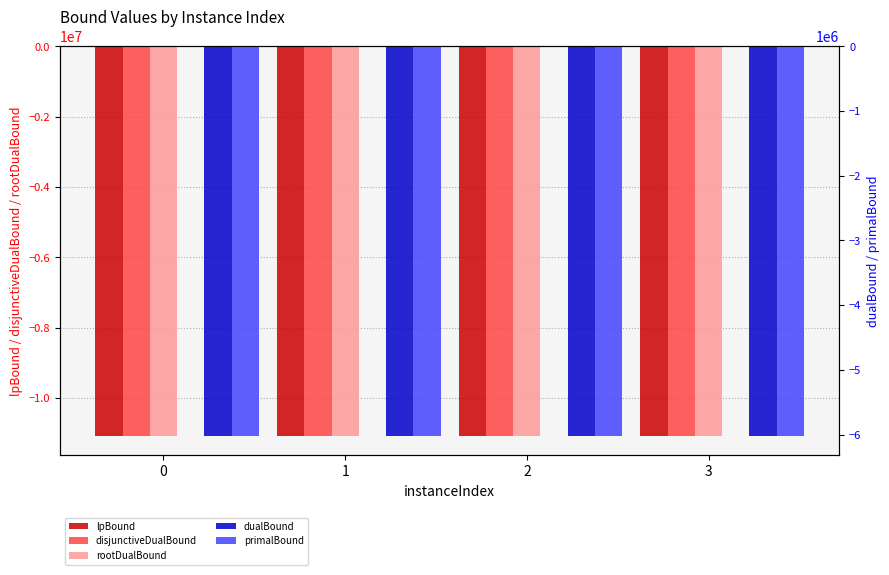

Does the chart contain stacked bars?

No